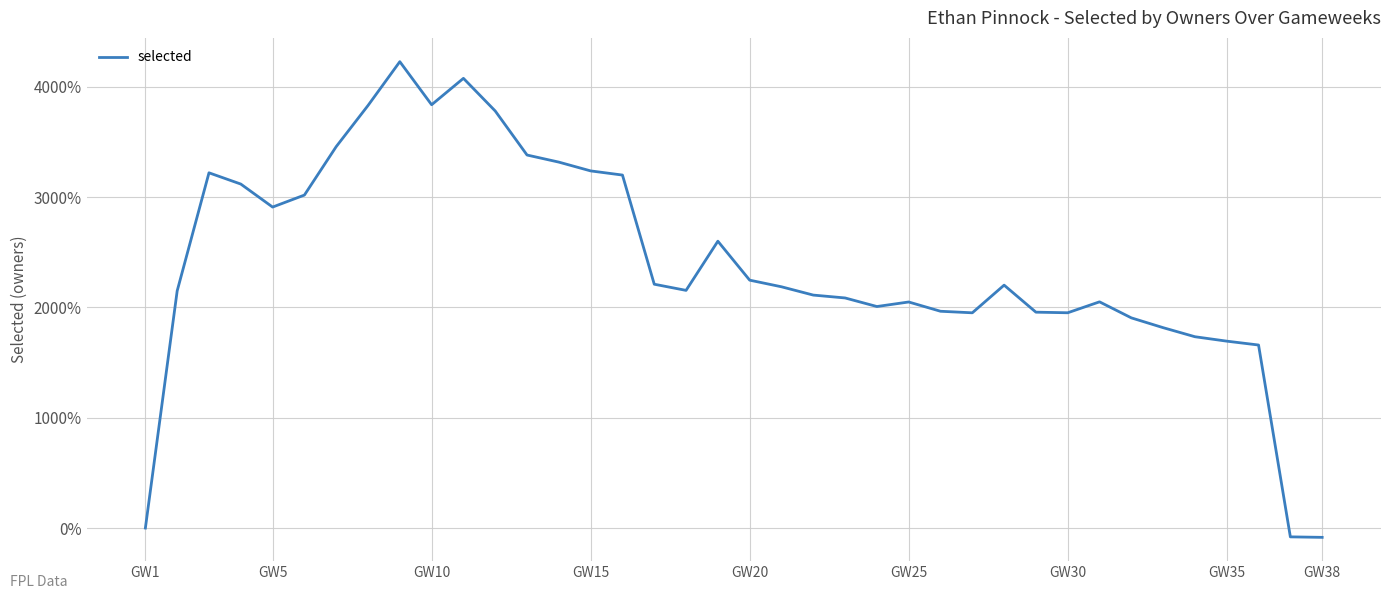

What is the difference between the maximum and minimum values?

4311.5